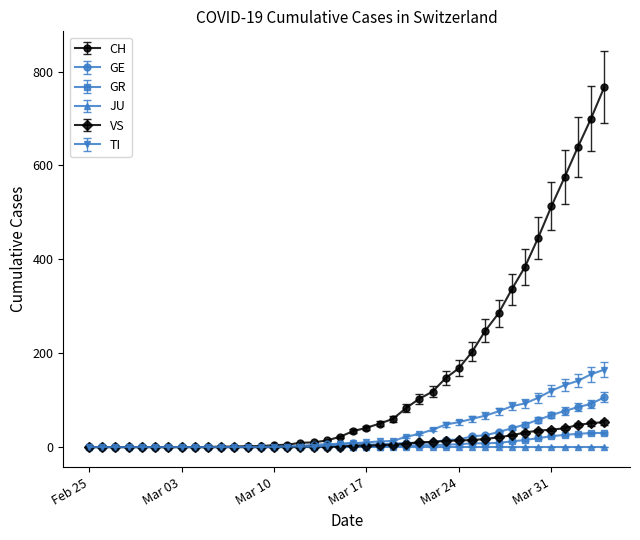

Which series has the largest total across all categories?

CH